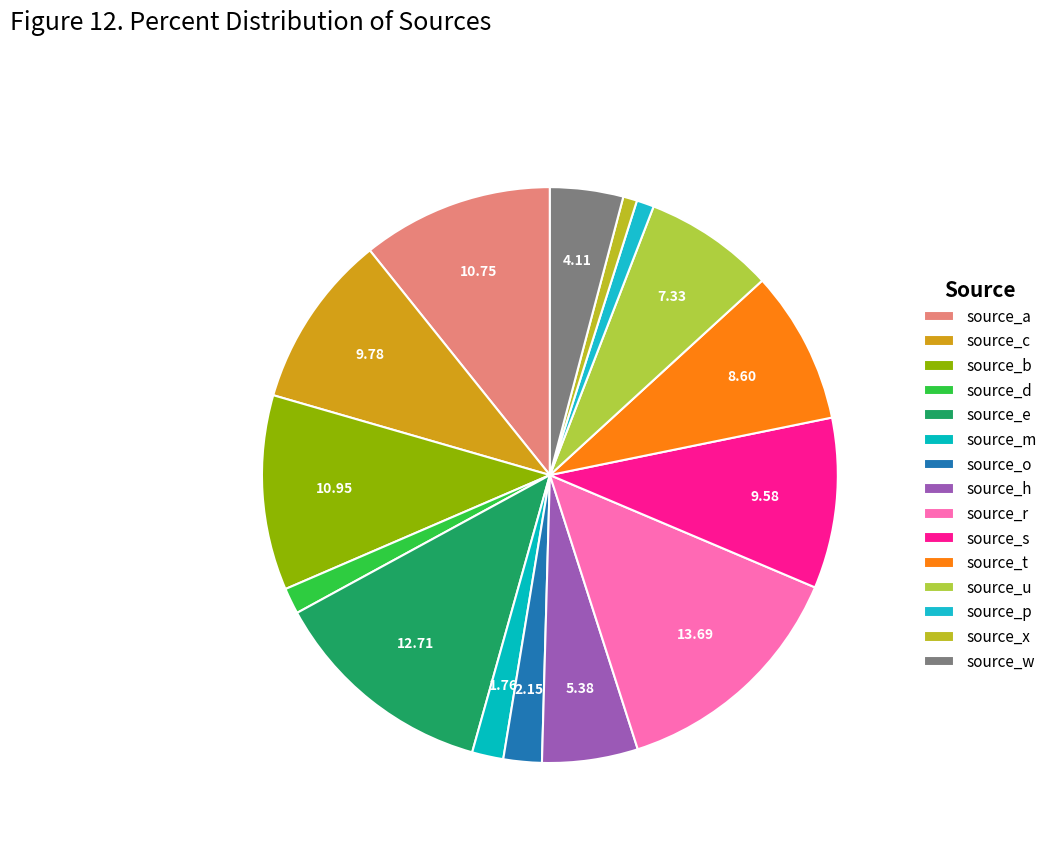

True or false: source_p accounts for 8% of the total.

False